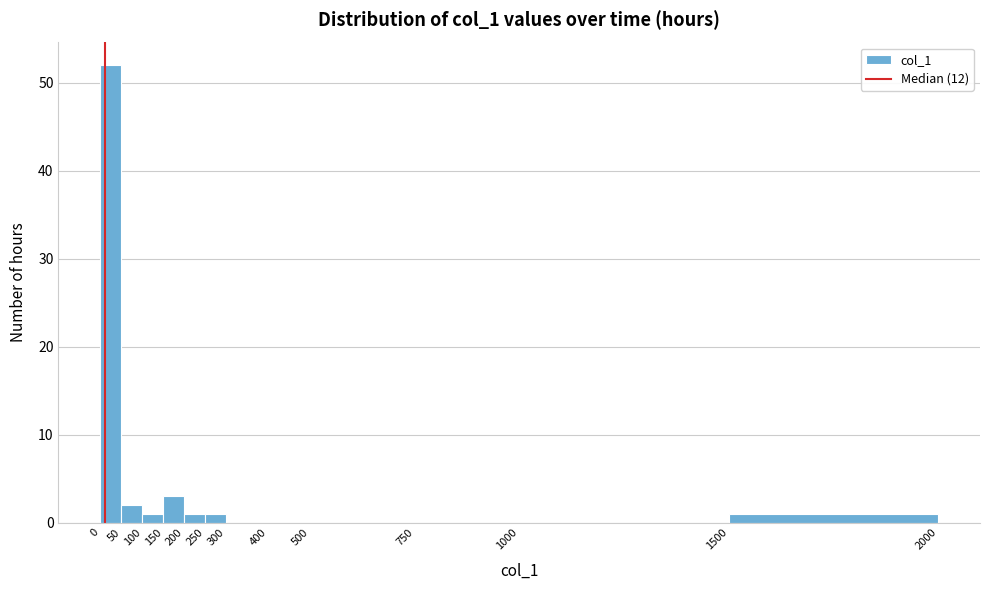

What is the height of the bar covering 100 to 150 on the x-axis? The values are not printed on the chart, so give them approximately, as read against the axis.

1